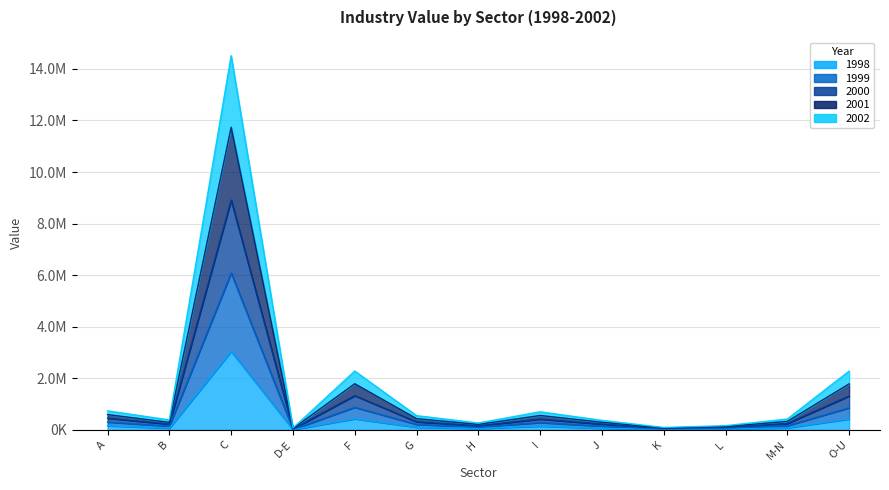

True or false: 2002 has a value of 246478.3 at M-N.

True